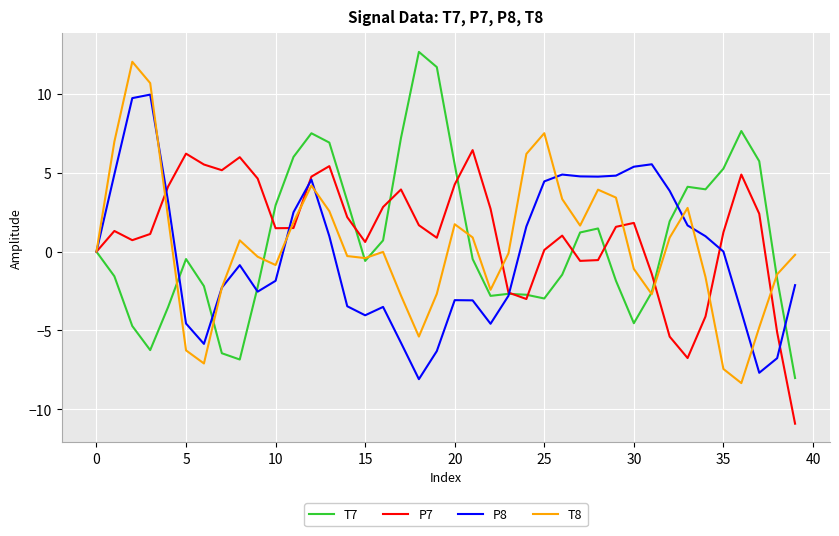

What is the maximum value shown in the chart?

12.7